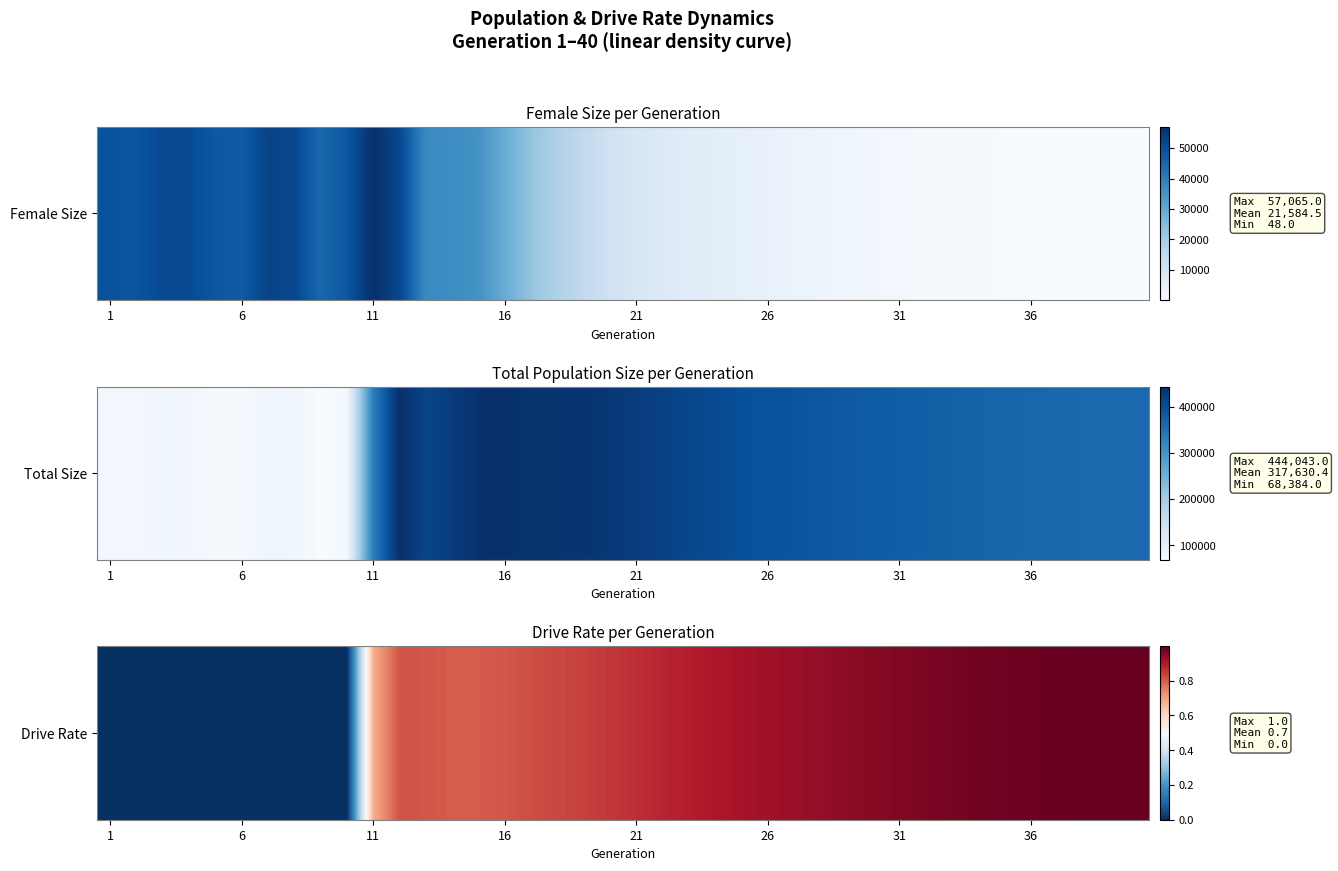

What is the sum of all values?

27.0